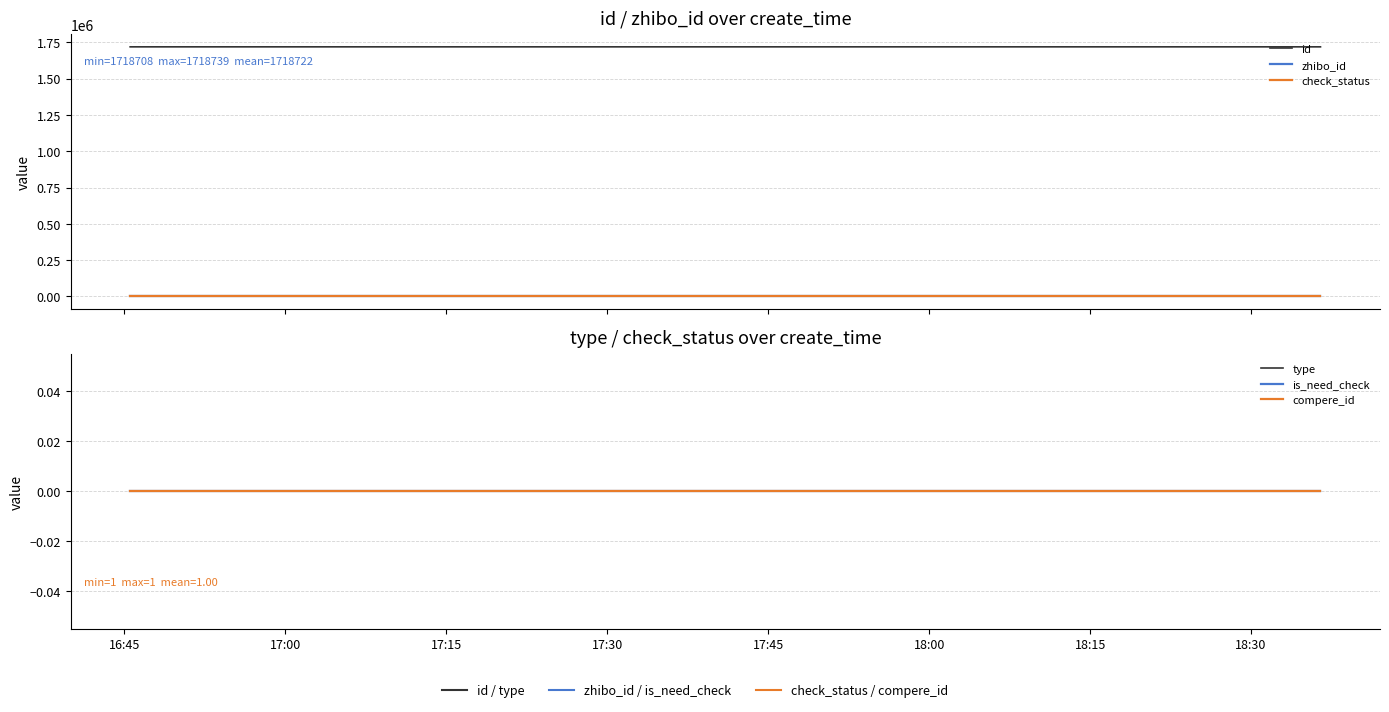

Reading right to left, what are all the values shown in this chart?

id: 1718708	1718719	1718739
zhibo_id: 152	152	152
check_status: 1	1	1
type: 0	0	0
is_need_check: 0	0	0
compere_id: 0	0	0